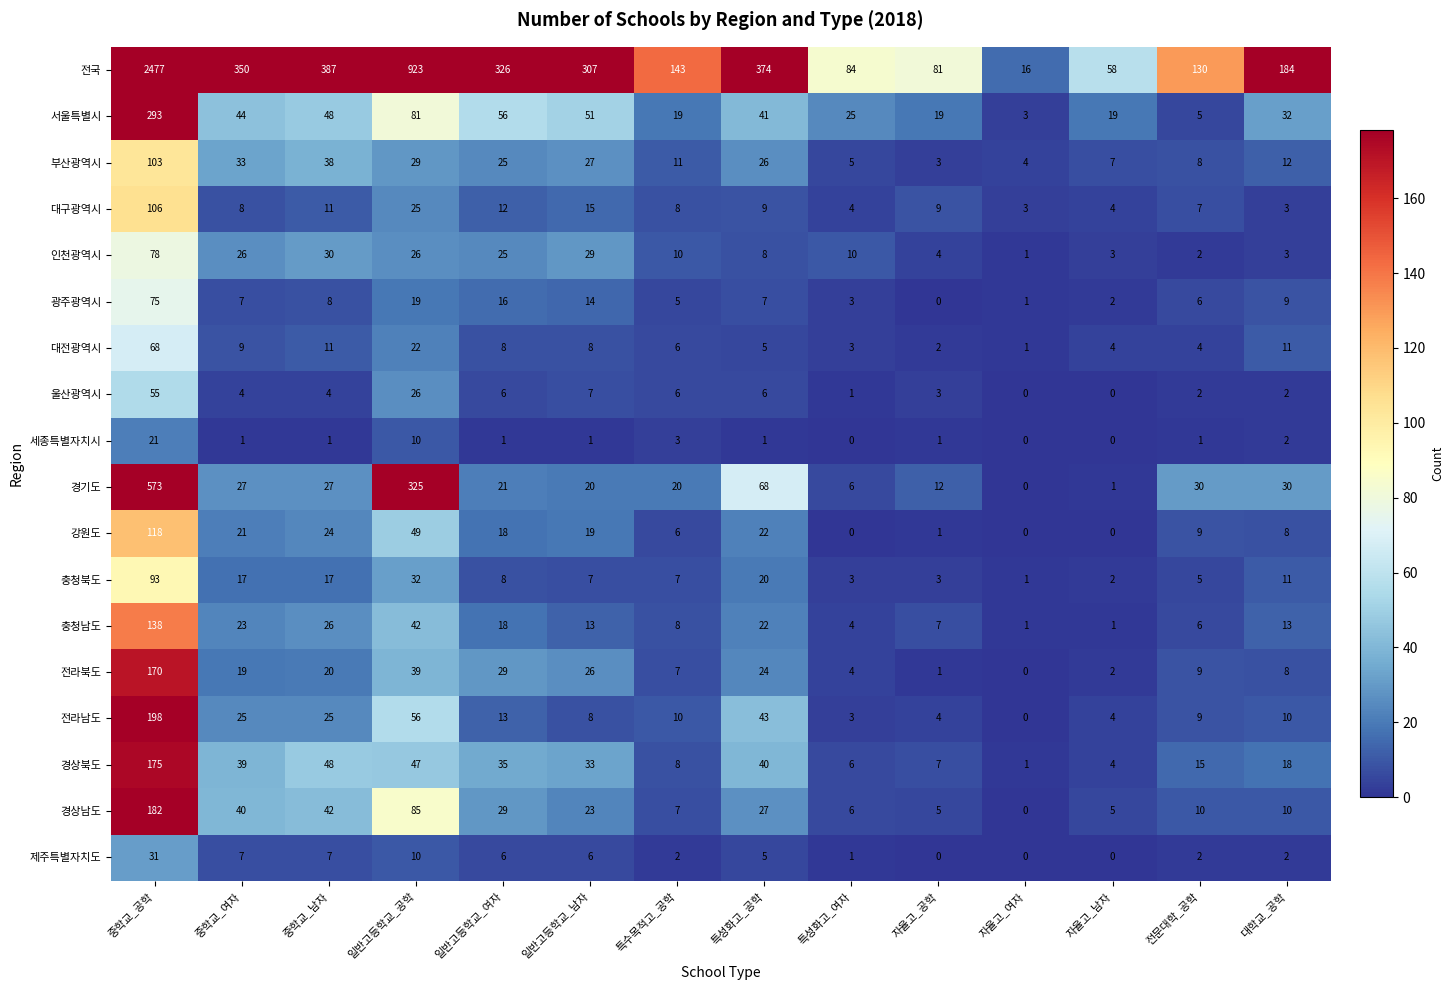

Read the 서울특별시 value at 일반고등학교_남자.

51